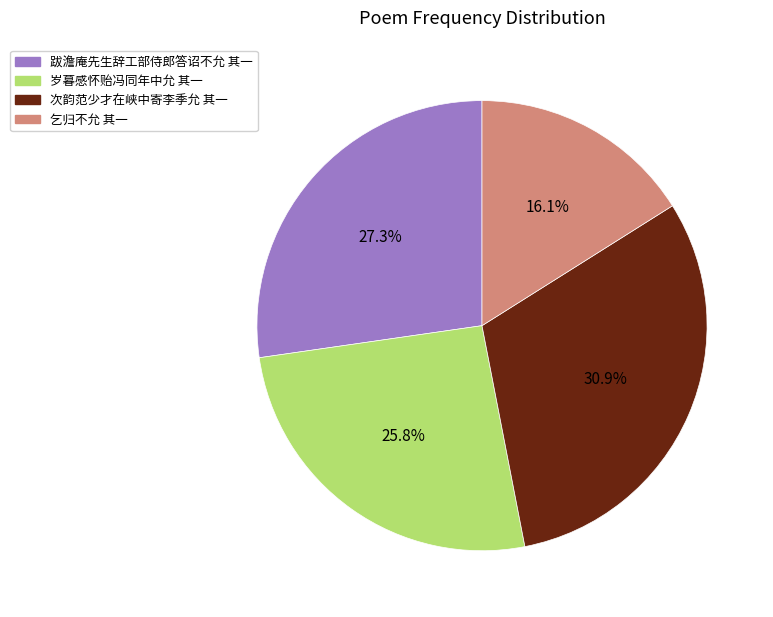

How much of the chart is everything except 跋澹庵先生辞工部侍郎答诏不允 其一?

72.7%